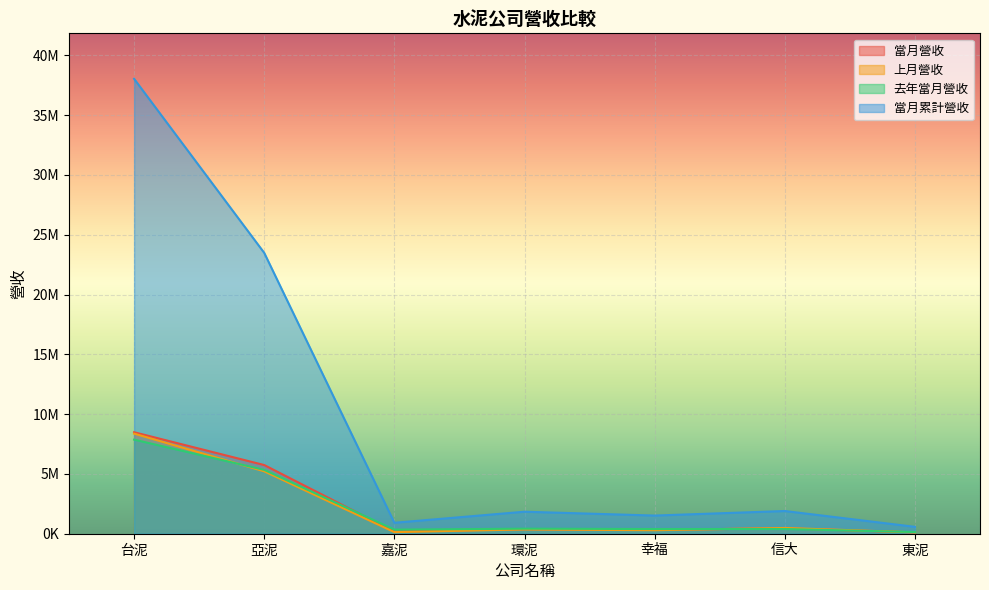

Does the chart display data point markers on the line(s)?

No